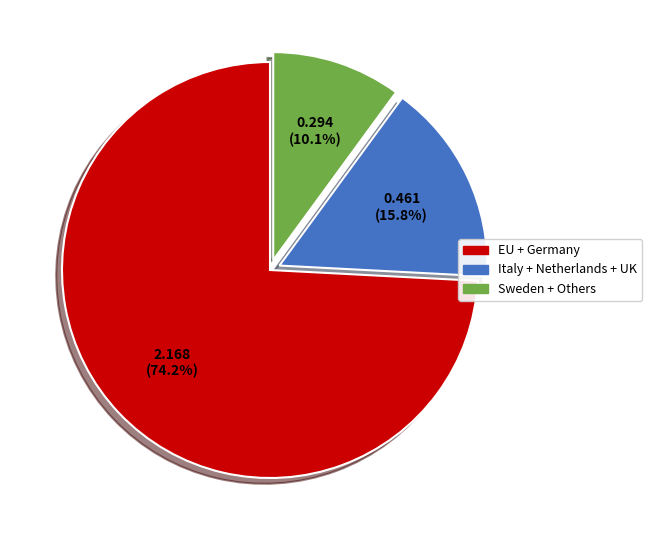

To the nearest percent, what is the difference between the largest and smallest slice percentages?

64%